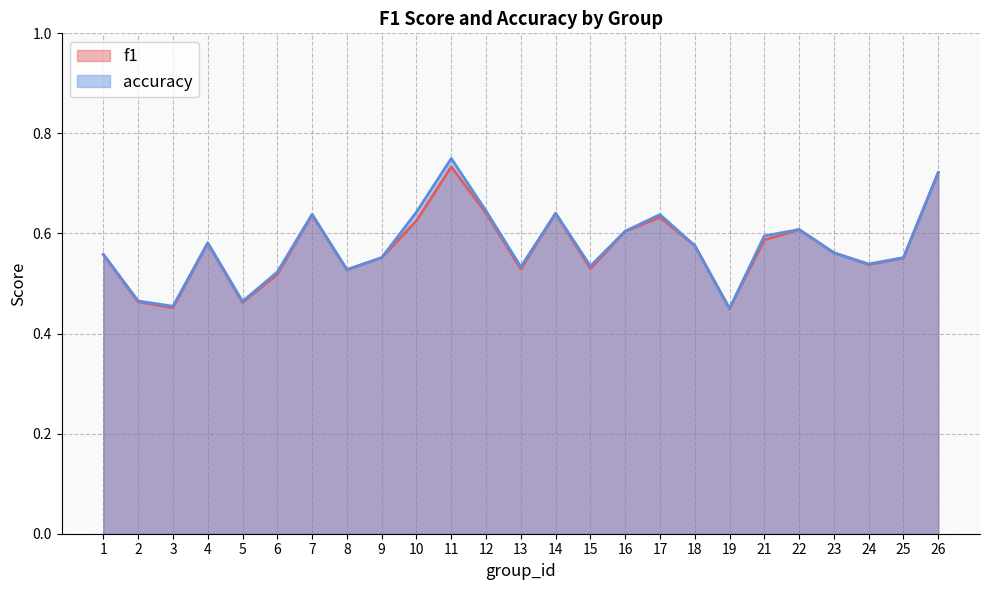

How many categories are shown in the chart?

25